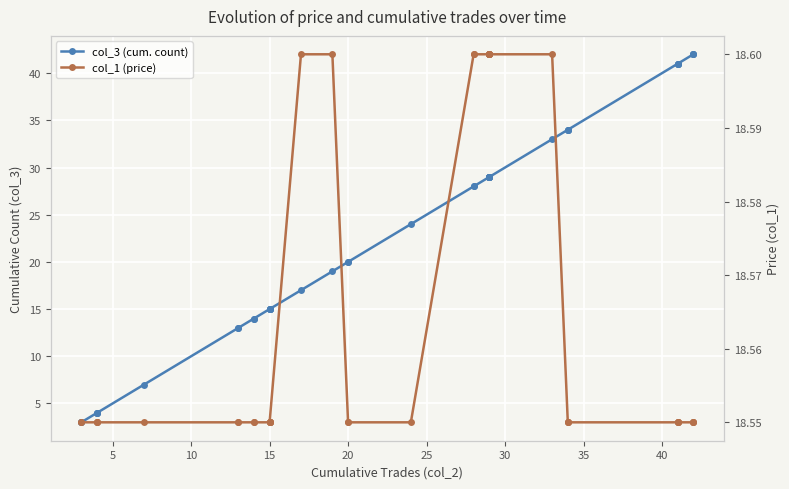

List the series in order of their overall mean, lowest first.

col_1 (price), col_3 (cum. count)